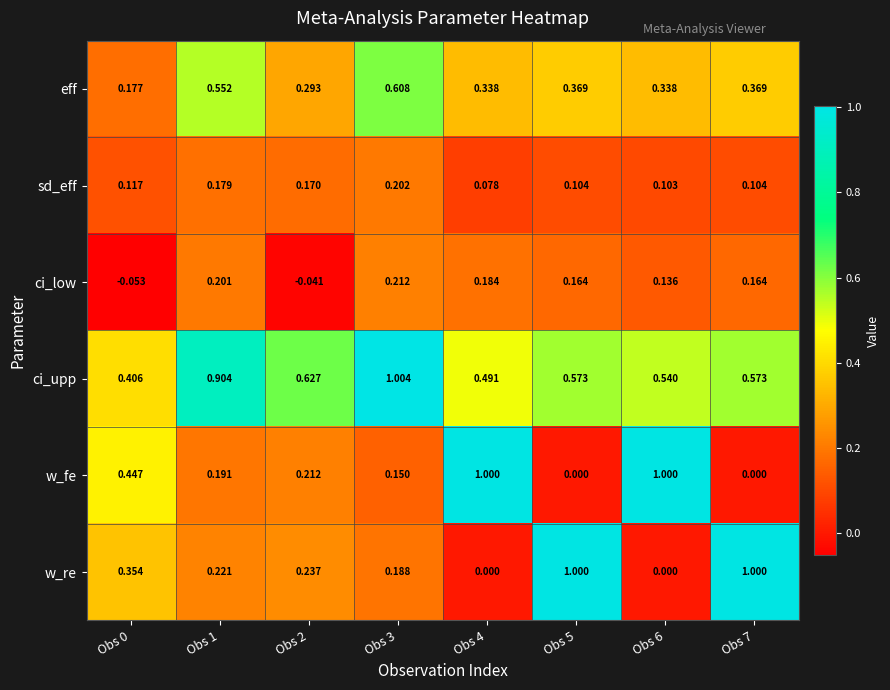

Rank the series at Obs 6 from lowest to highest value.

w_re, sd_eff, ci_low, eff, ci_upp, w_fe